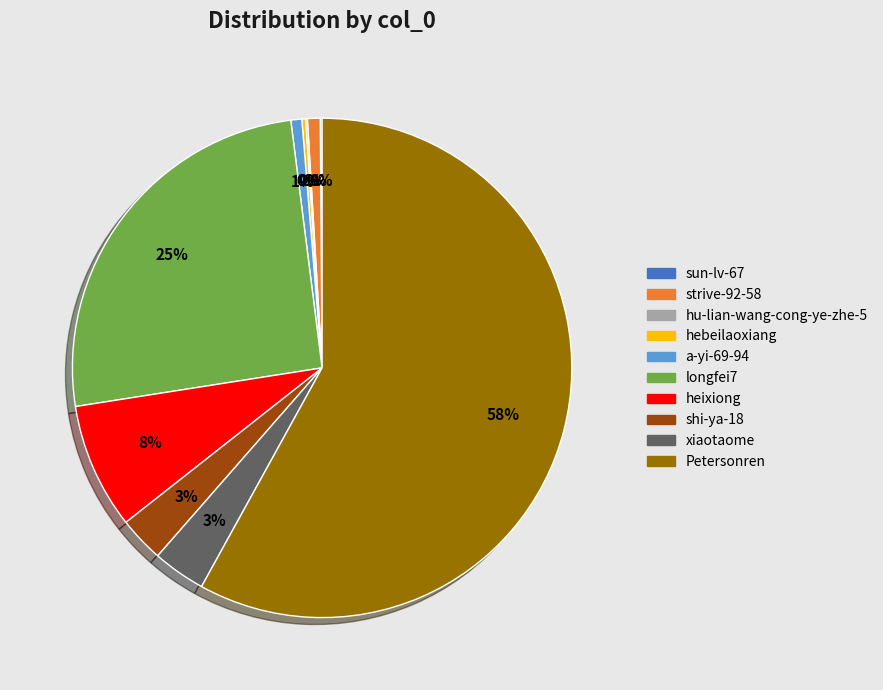

Which slice represents more than half of the pie?

Petersonren